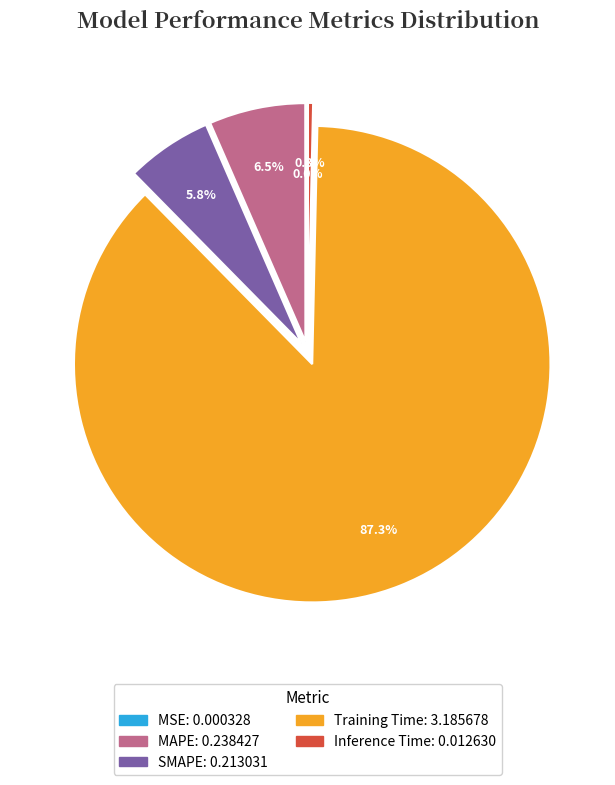

Does Training Time represent more than half of the total?

Yes